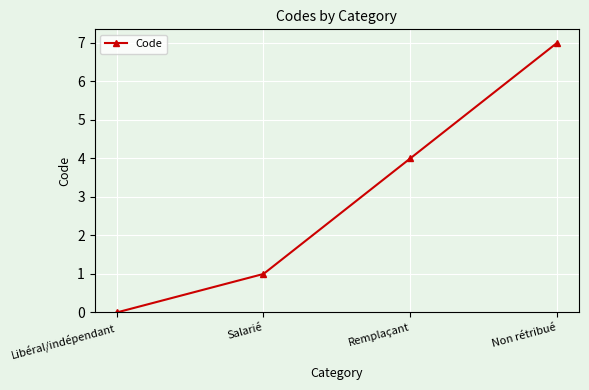

Where is the data nearest to the value 3?

Remplaçant